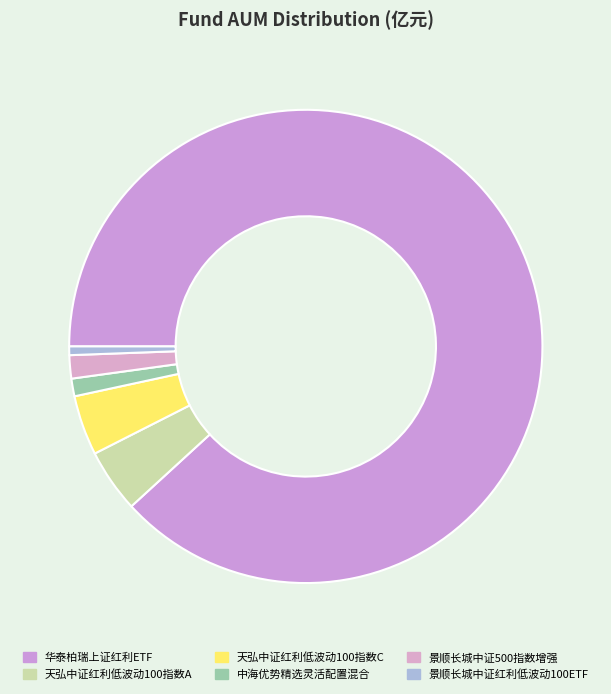

Is there a majority slice in this chart?

Yes